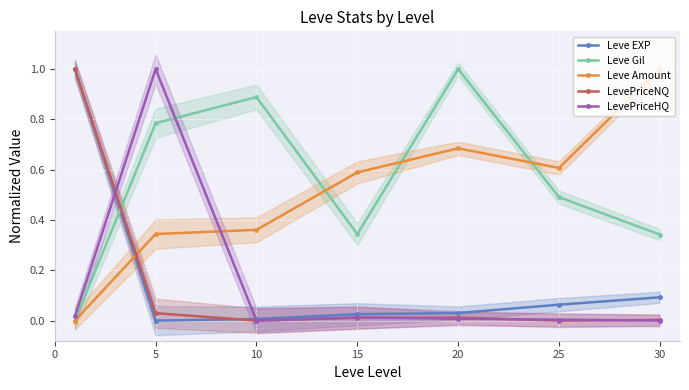

Between 25 and 15, which is larger?

25